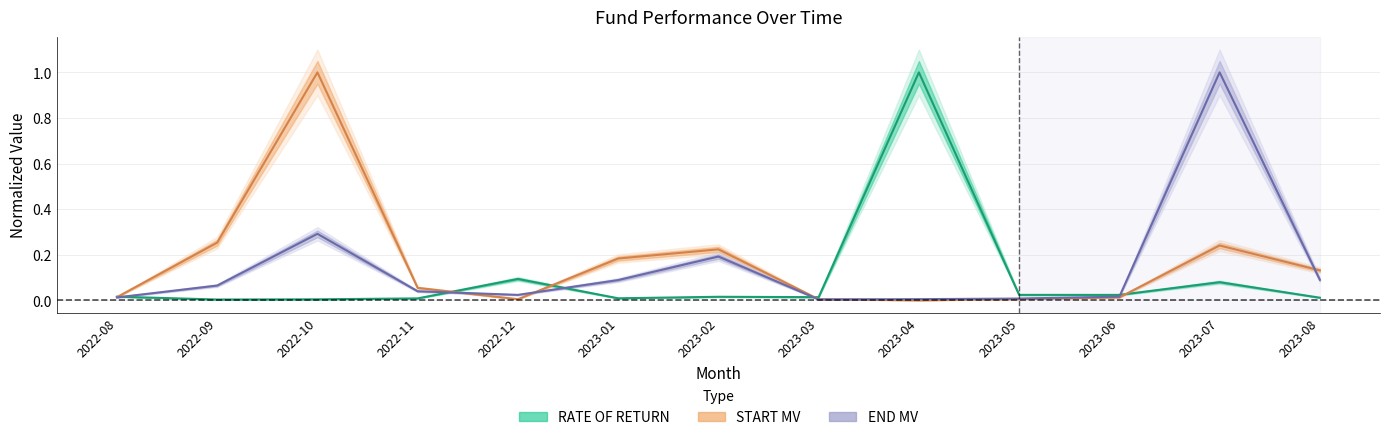

How many lines are shown in the chart?

3